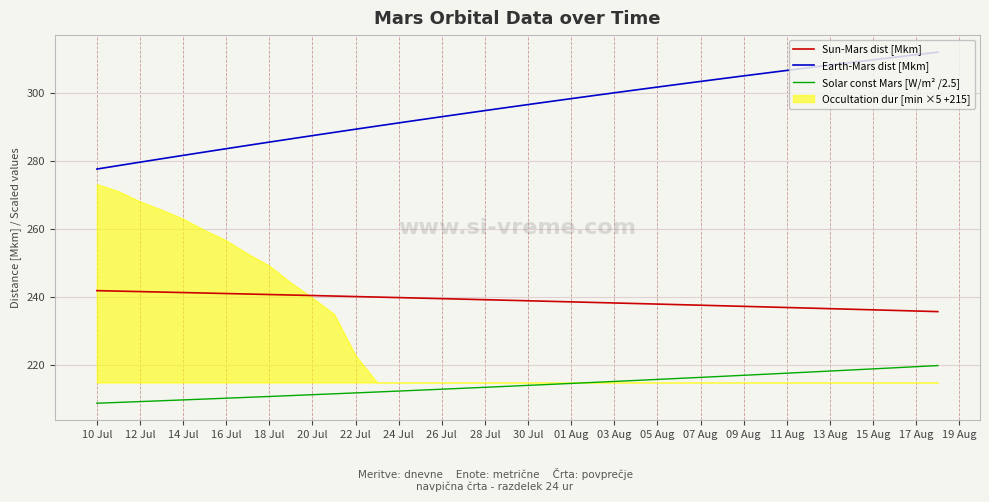

Is the value of Solar const Mars [W/m² /2.5] at 11 Aug greater than the value of Sun-Mars dist [Mkm] at 07 Aug?

No